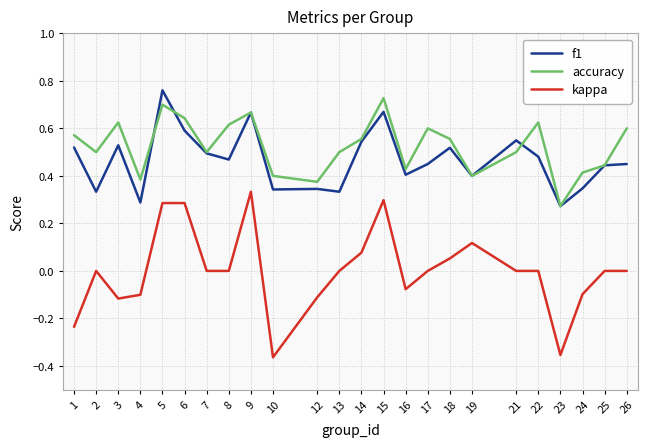

Which series has the largest range (max minus min)?

kappa